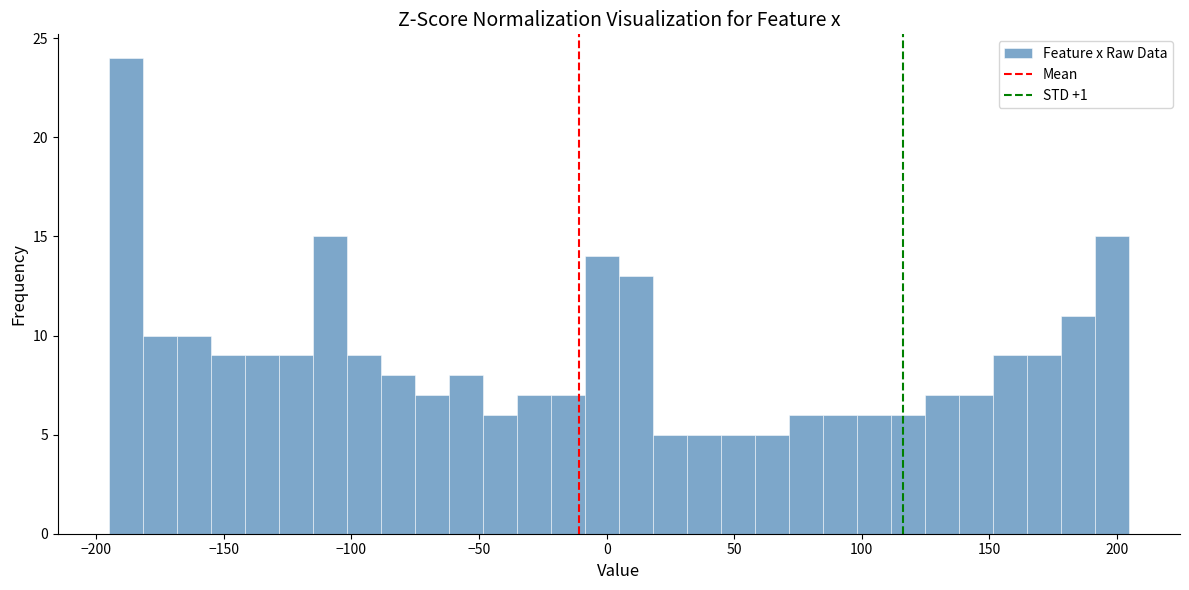

Around what value on the x-axis is the tallest bar? Give the approximate position of its centre, as read against the axis.

-190